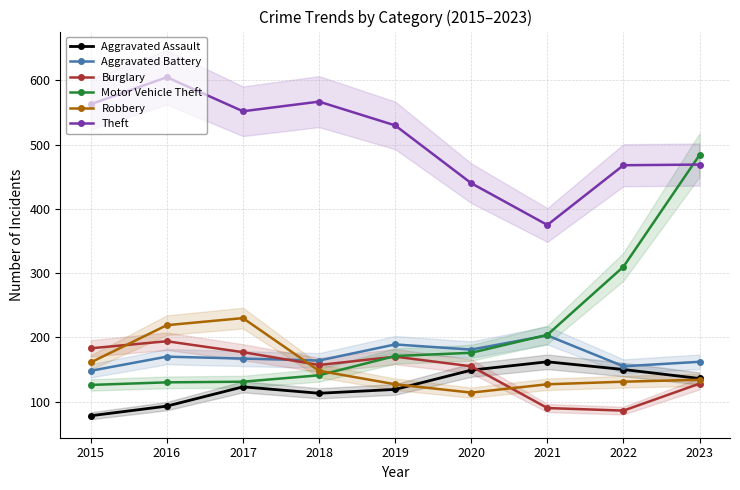

Is it true that Motor Vehicle Theft equals 141 at 2018?

True